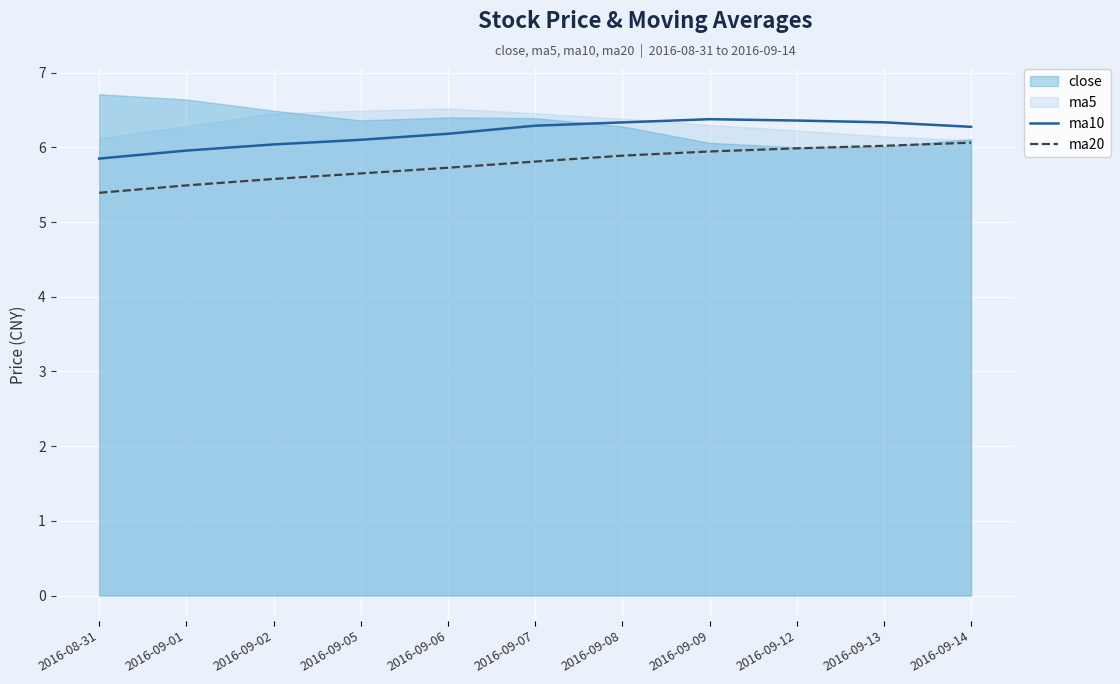

Is the value of ma10 at 2016-09-14 greater than the value of ma20 at 2016-09-05?

Yes